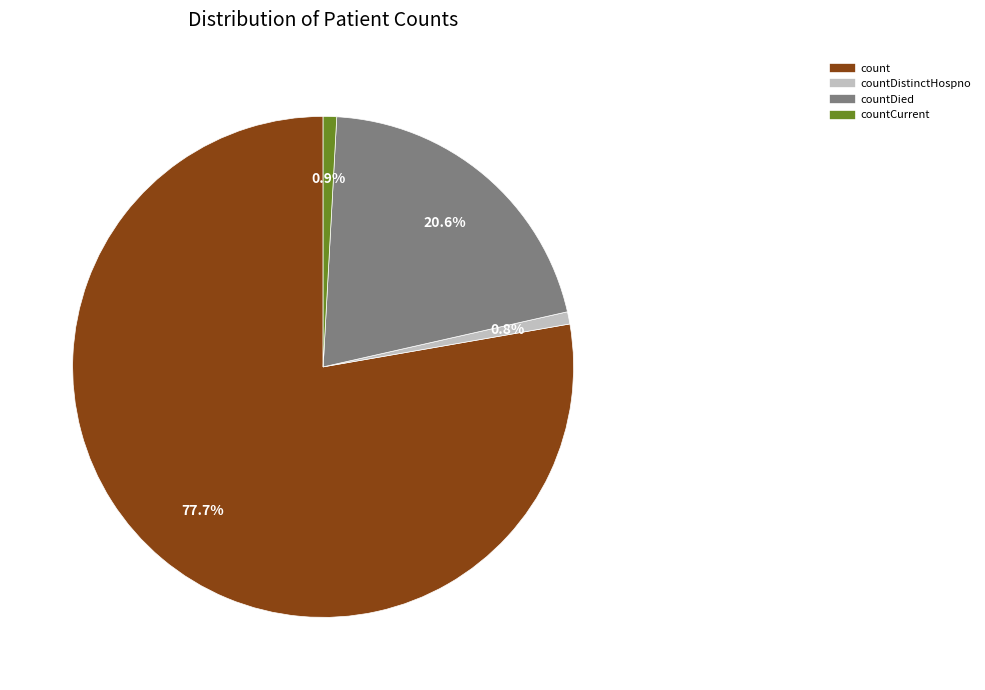

To the nearest percent, what is the average slice percentage?

25%